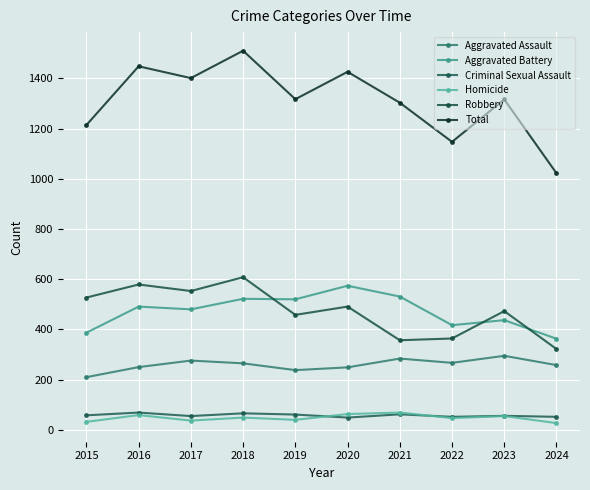

What is the value of the Aggravated Battery point at the 7th from the left?

531